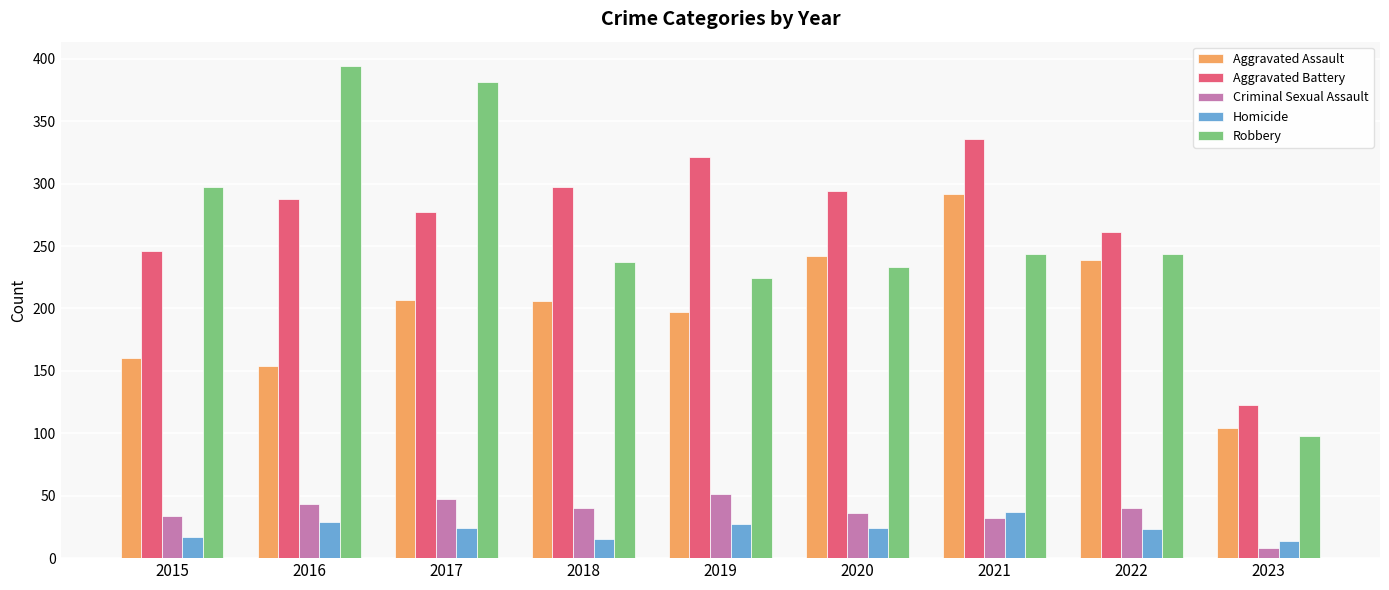

What is the sum of all Homicide values?

210